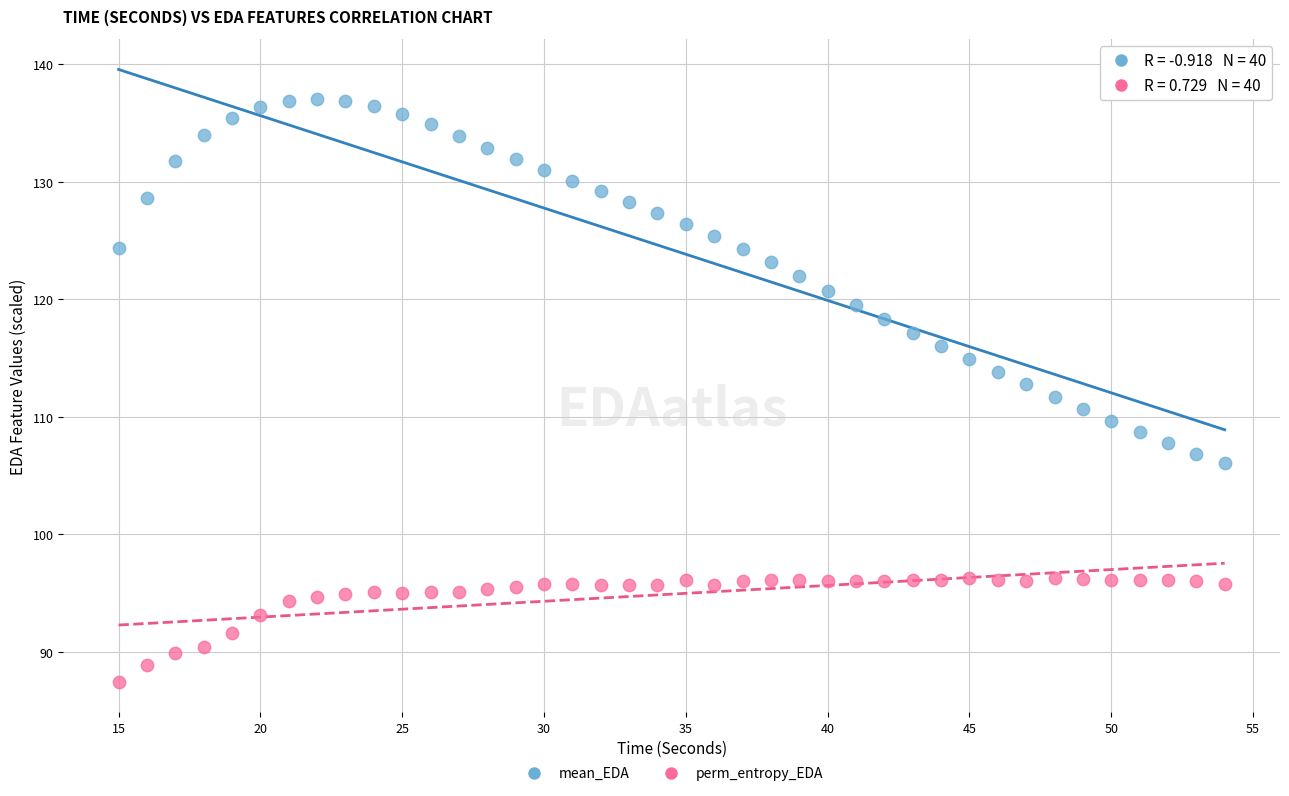

Across all data points, what is the range of Y values (max minus min)?

49.5